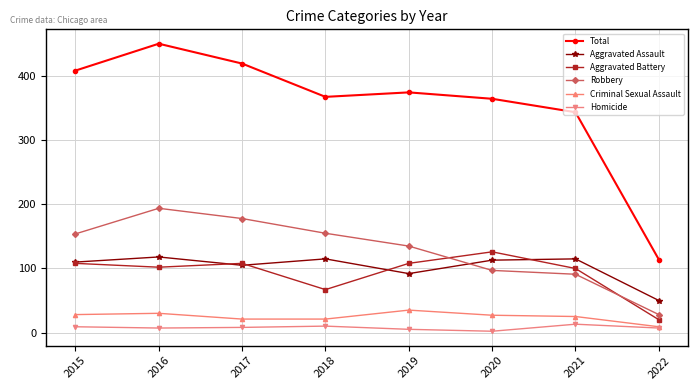

Which series has the largest total across all categories?

Total